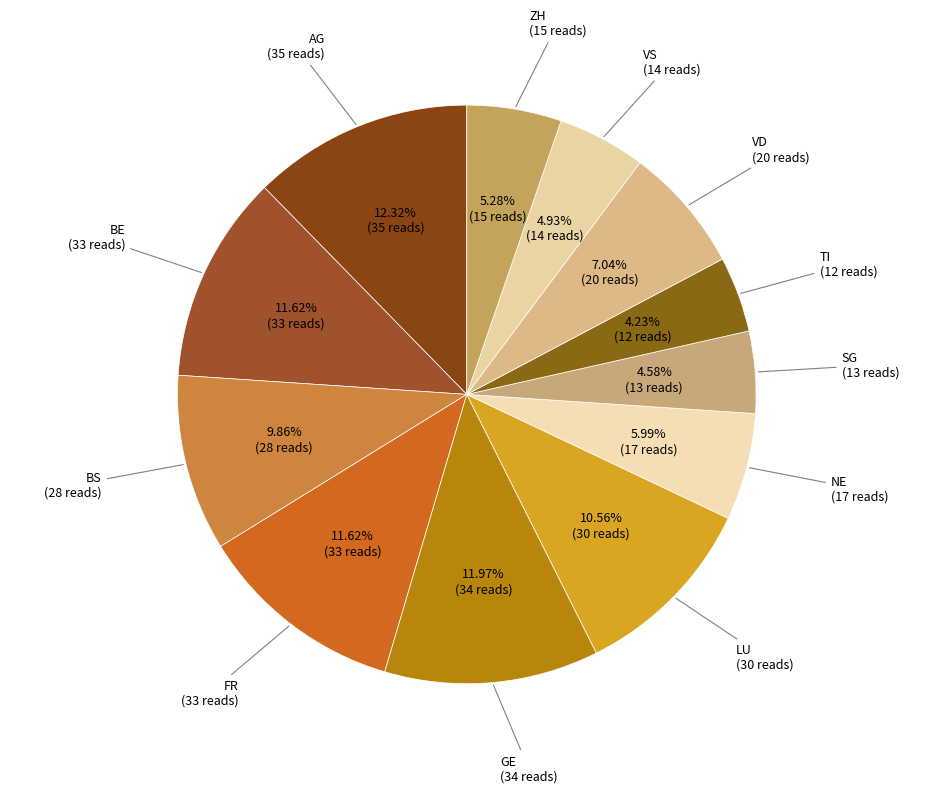

Count the number of slices in the pie.

12